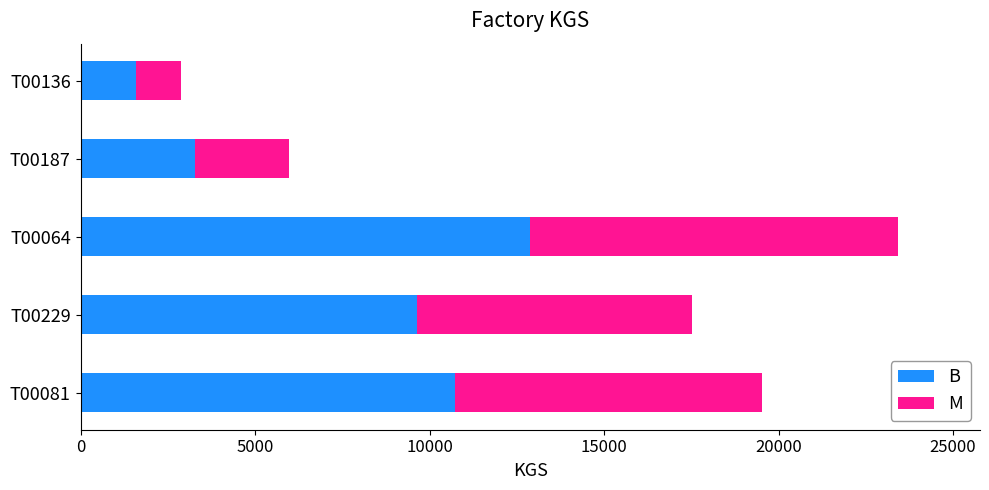

At which category is the sum across all series the highest?

T00064